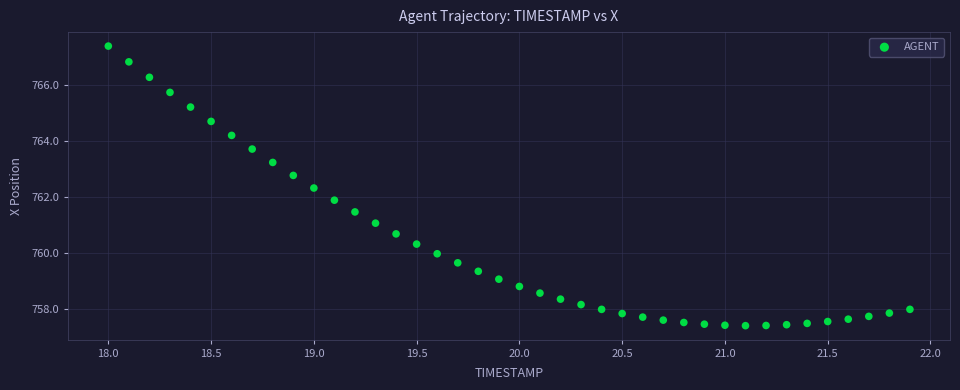

What is the range of Y values (max minus min)?

10.0